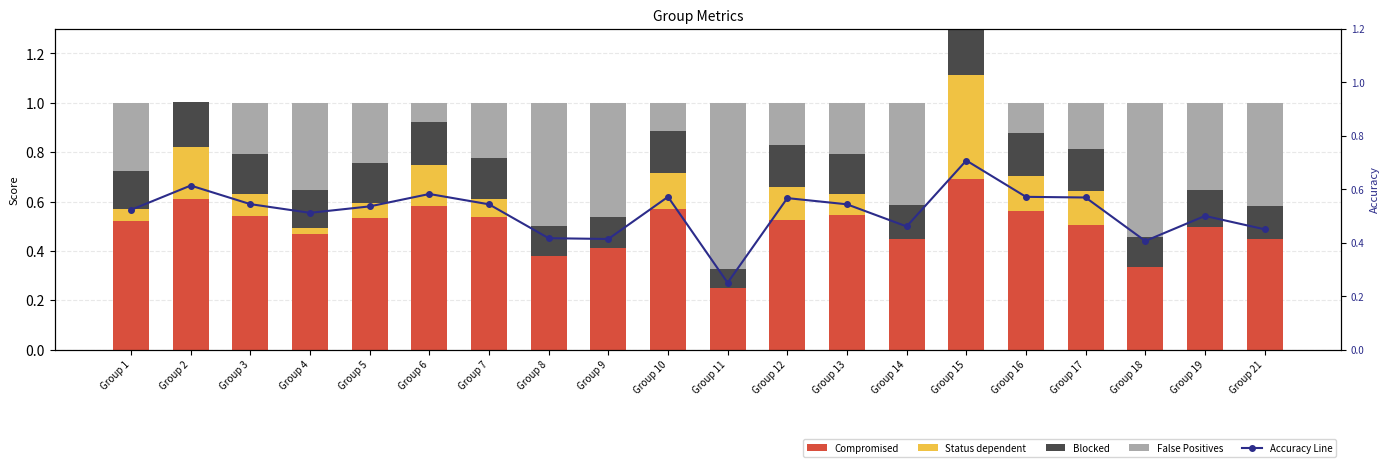

What is the value of the Status dependent bar at the 5th from the left?

0.1